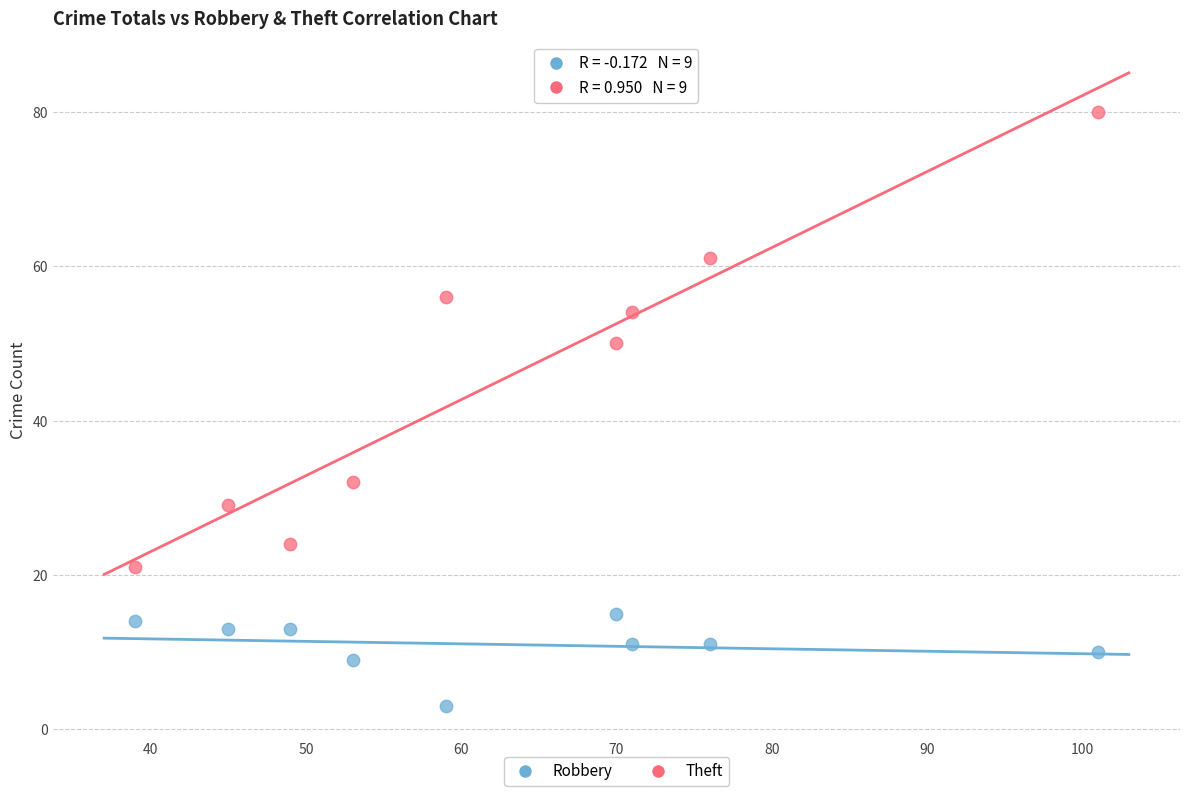

Which series reaches the maximum Y coordinate?

Theft